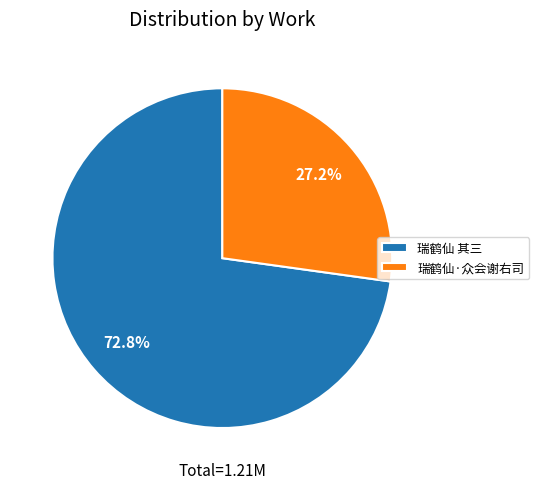

Combined, what portion of the pie is 瑞鹤仙 其三 and 瑞鹤仙·众会谢右司?

100.0%